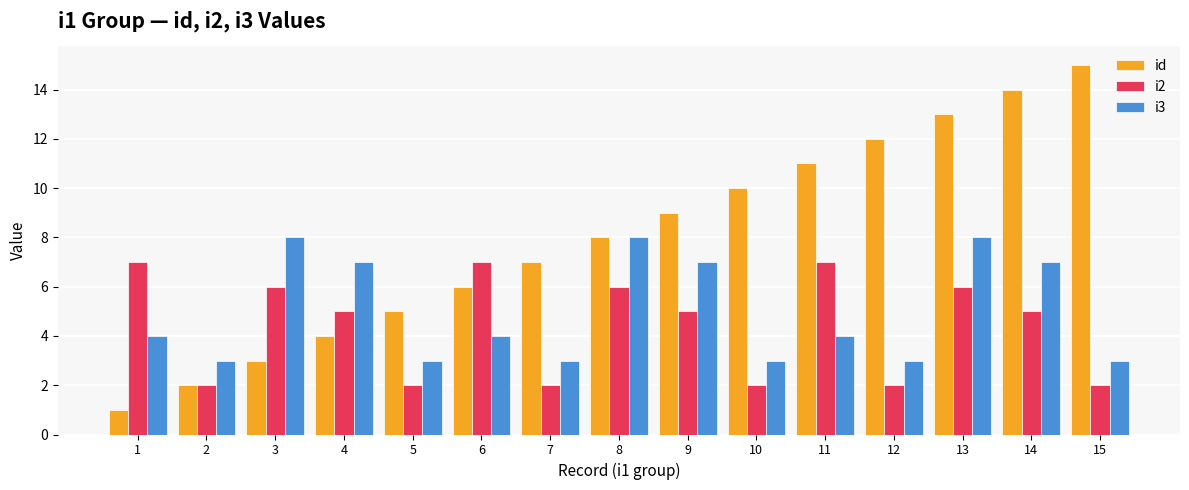

Reading left to right, what are all the values shown in this chart?

id: 1=1	2=2	3=3	4=4	5=5	6=6	7=7	8=8	9=9	10=10	11=11	12=12	13=13	14=14	15=15
i2: 1=7	2=2	3=6	4=5	5=2	6=7	7=2	8=6	9=5	10=2	11=7	12=2	13=6	14=5	15=2
i3: 1=4	2=3	3=8	4=7	5=3	6=4	7=3	8=8	9=7	10=3	11=4	12=3	13=8	14=7	15=3